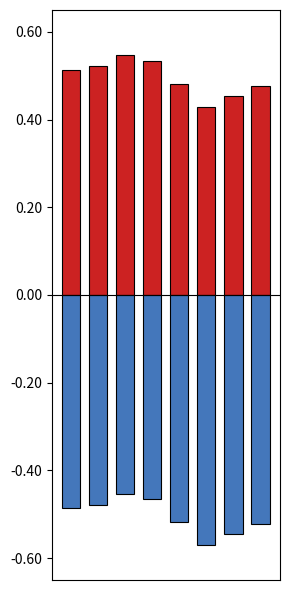

How many series are shown in this chart?

2